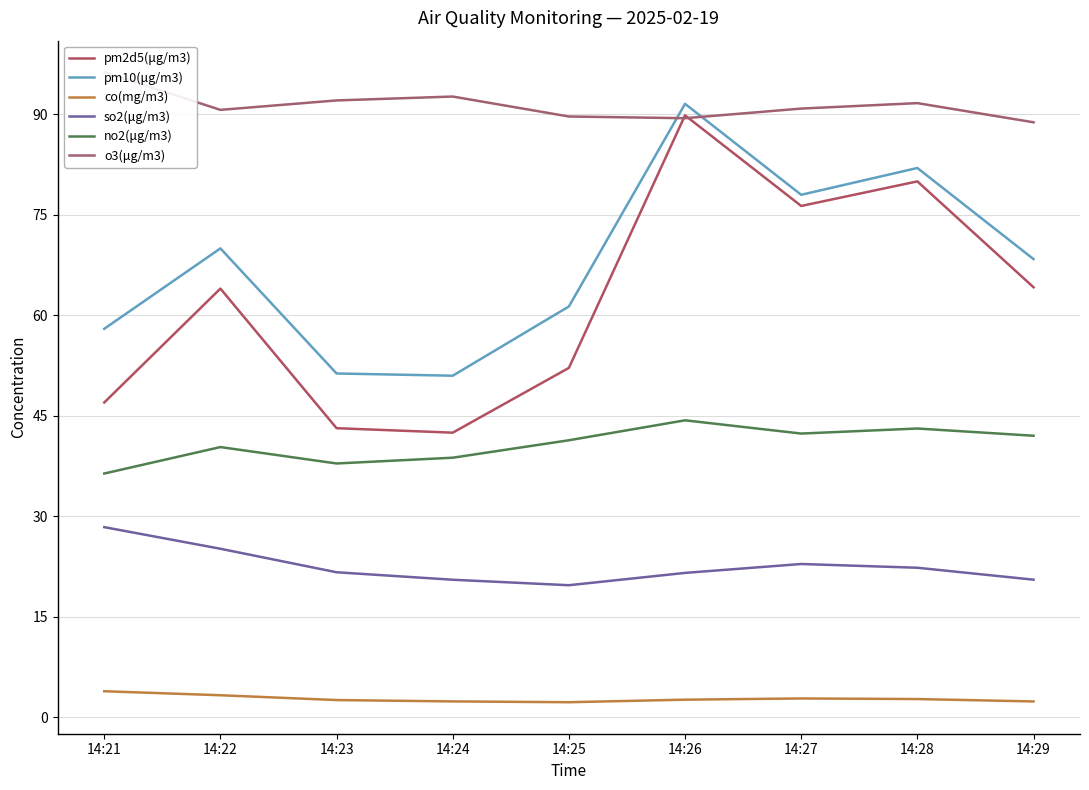

At which label does so2(μg/m3) reach its minimum?

14:25